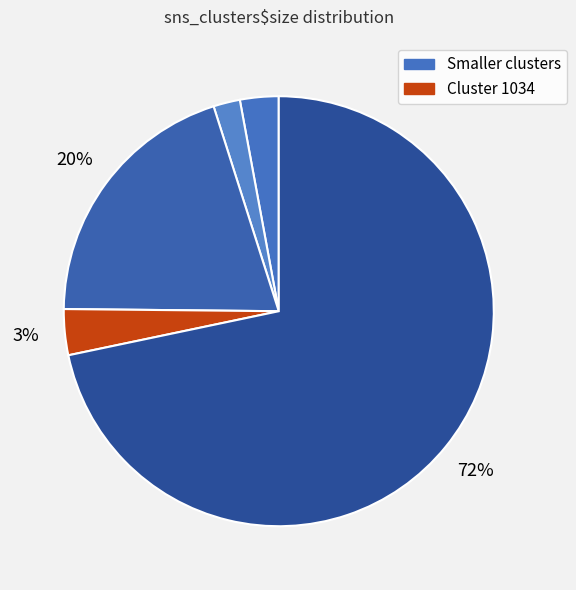

How many segments does this pie chart have?

5